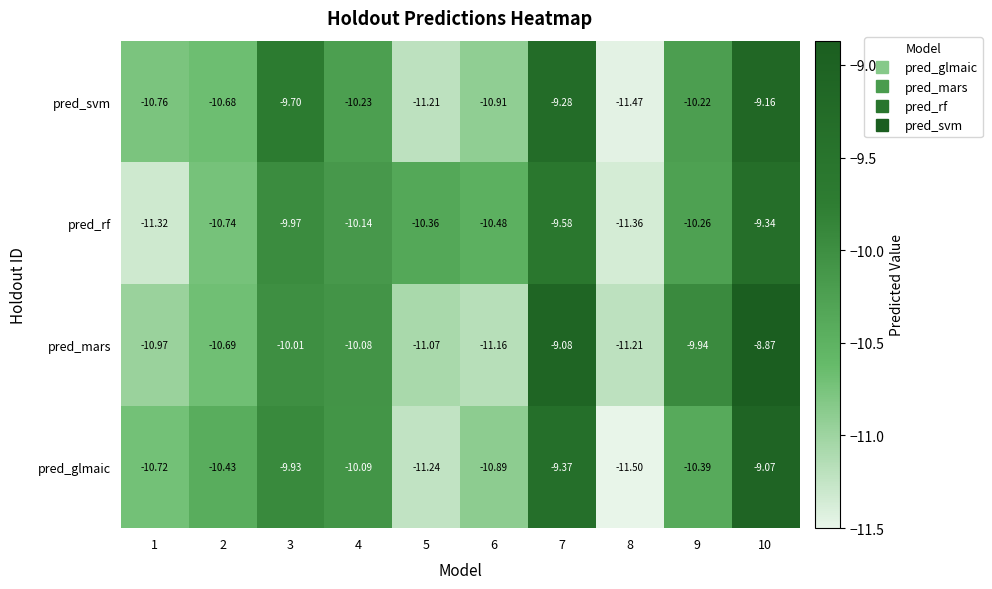

What is the smallest value displayed?

-11.5